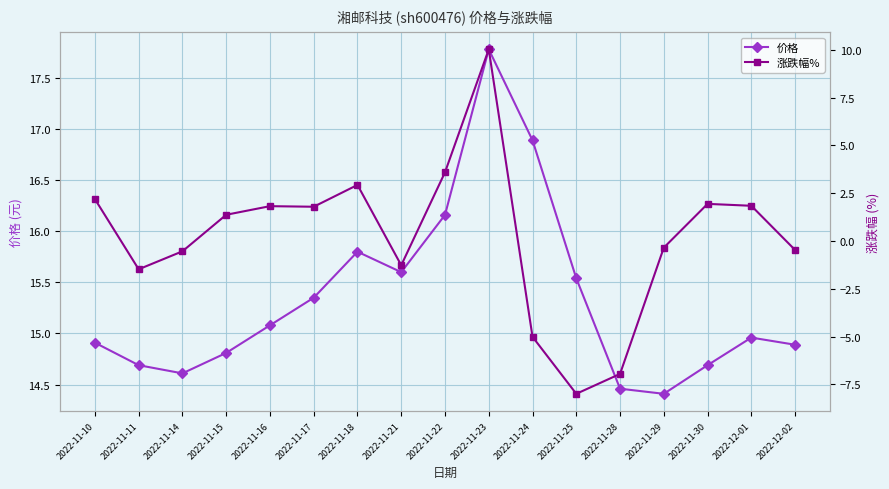

Reading left to right, transcribe all the data shown in this chart.

价格: 2022-11-10=14.9	2022-11-11=14.7	2022-11-14=14.6	2022-11-15=14.8	2022-11-16=15.1	2022-11-17=15.3	2022-11-18=15.8	2022-11-21=15.6	2022-11-22=16.2	2022-11-23=17.8	2022-11-24=16.9	2022-11-25=15.5	2022-11-28=14.5	2022-11-29=14.4	2022-11-30=14.7	2022-12-01=15.0	2022-12-02=14.9
涨跌幅%: 2022-11-10=2.2	2022-11-11=-1.5	2022-11-14=-0.5	2022-11-15=1.4	2022-11-16=1.8	2022-11-17=1.8	2022-11-18=2.9	2022-11-21=-1.3	2022-11-22=3.6	2022-11-23=10.0	2022-11-24=-5.0	2022-11-25=-8.0	2022-11-28=-7.0	2022-11-29=-0.3	2022-11-30=1.9	2022-12-01=1.8	2022-12-02=-0.5